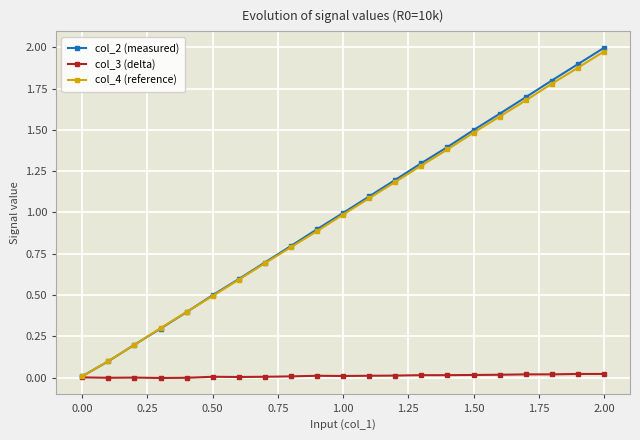

What is the value of the col_4 (reference) point at the 8th from the left?

0.7